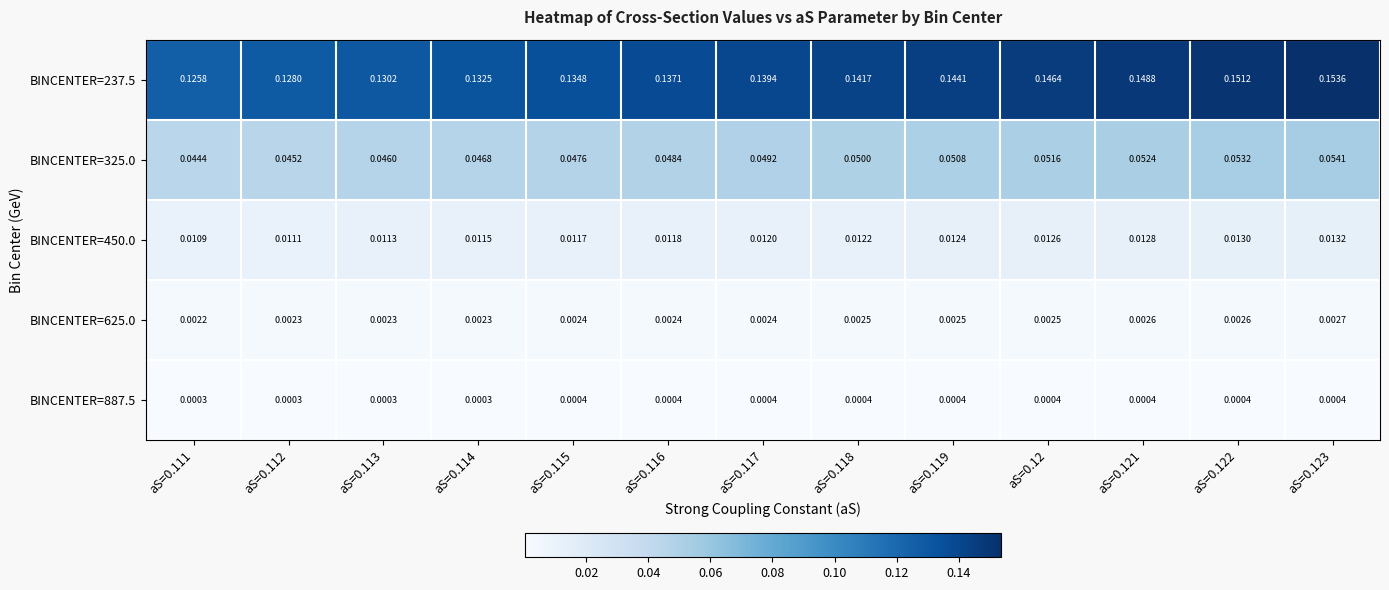

Is the value of BINCENTER=237.5 at aS=0.122 greater than the value of BINCENTER=450.0 at aS=0.116?

Yes